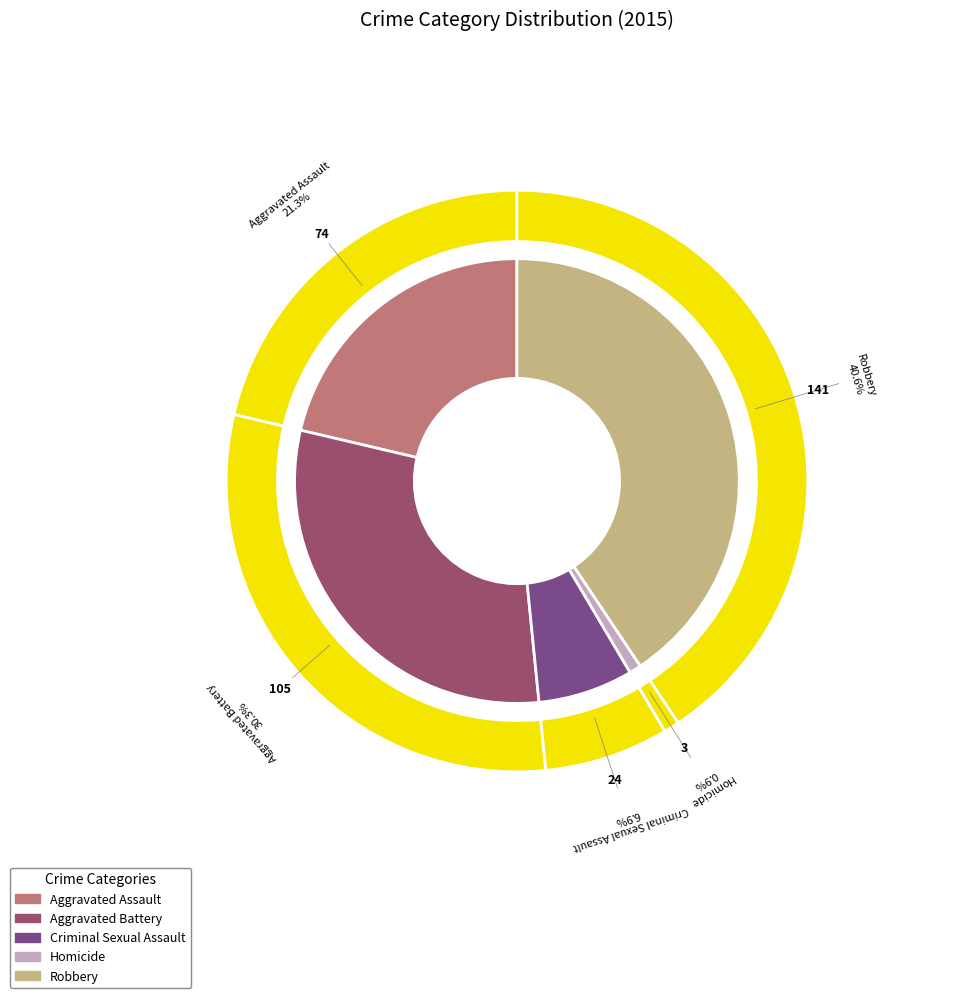

What is the smallest slice in the pie chart?

Homicide